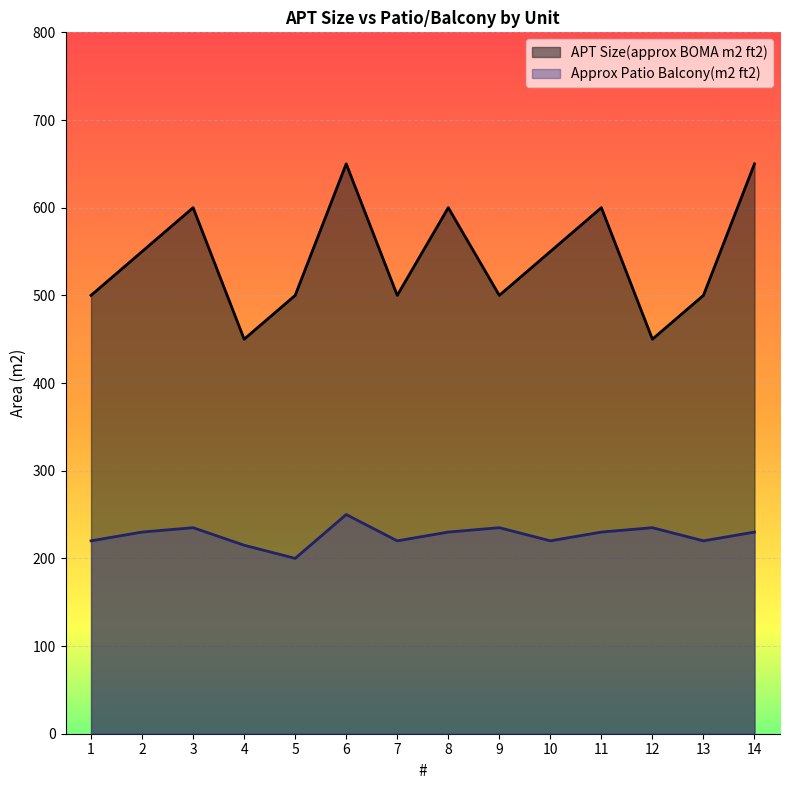

Rank the categories by APT Size(approx BOMA m2 ft2) value from highest to lowest.

6, 14, 3, 8, 11, 2, 10, 1, 5, 7, 9, 13, 4, 12